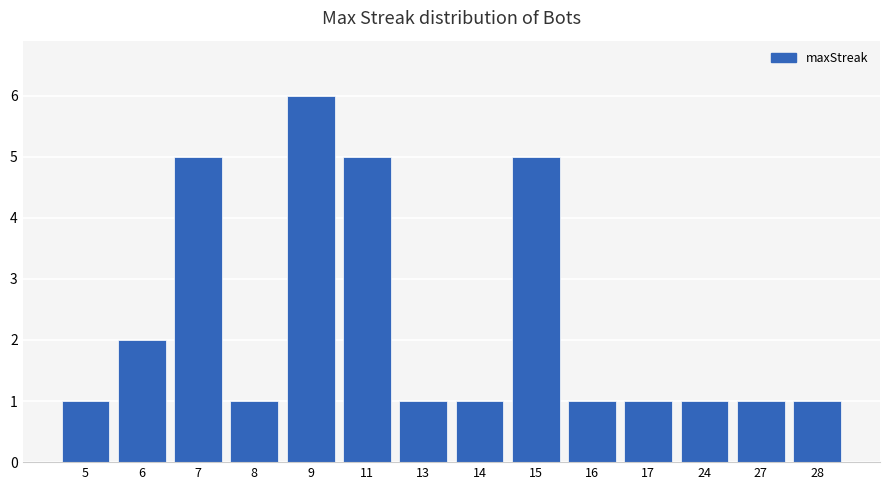

The value at 16 is 1. True or false?

True